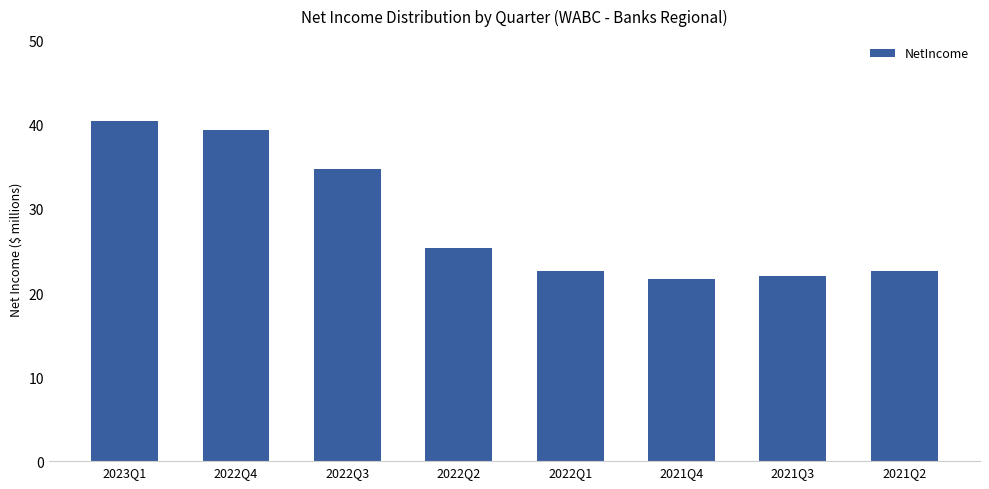

Are the bars horizontal?

No